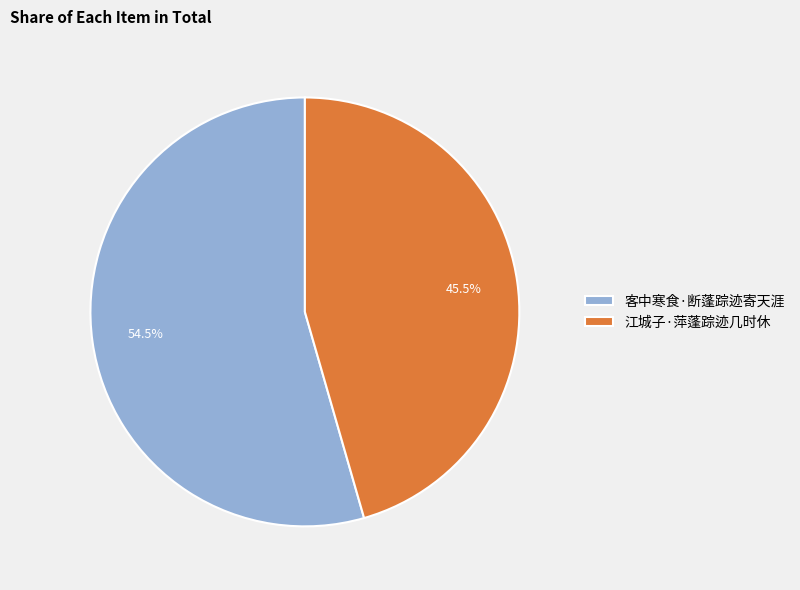

Rank the categories by value from lowest to highest.

江城子·萍蓬踪迹几时休, 客中寒食·断蓬踪迹寄天涯